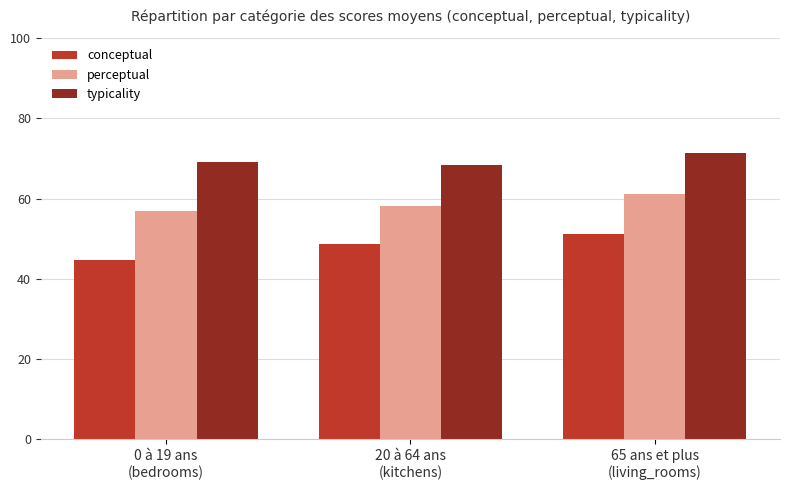

The perceptual series shows 61.2 at 65 ans et plus
(living_rooms). True or false?

True